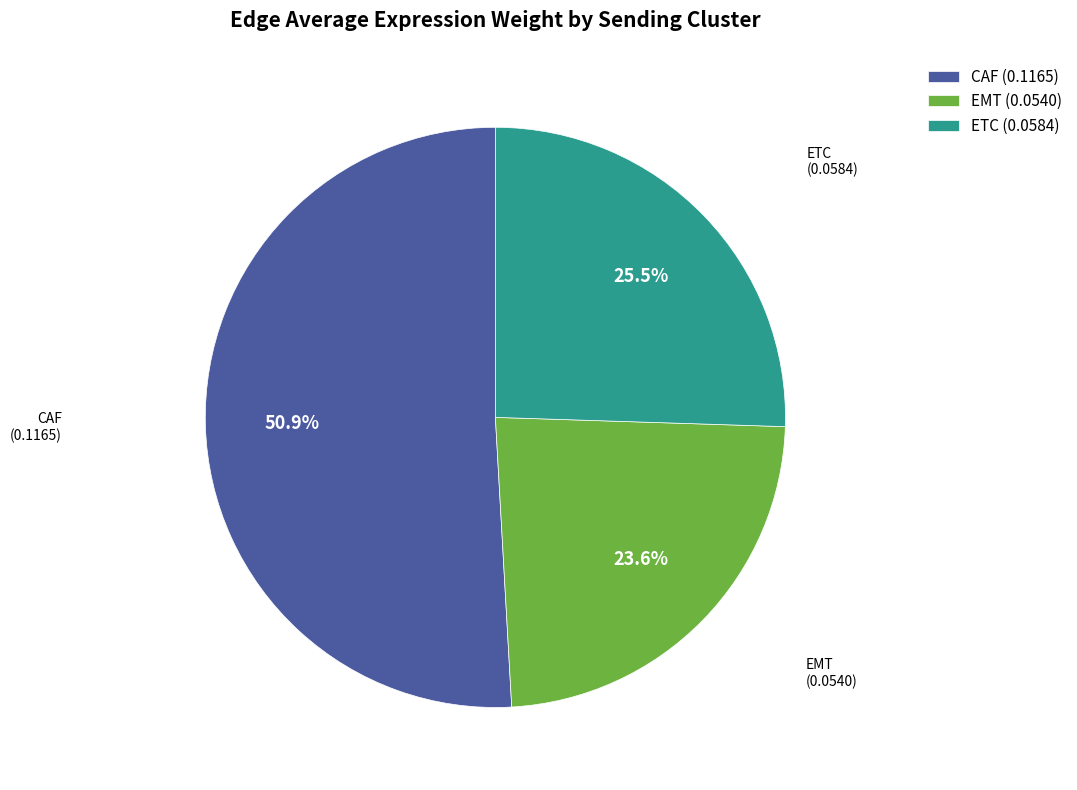

Combined, do CAF and ETC account for over 50%?

Yes